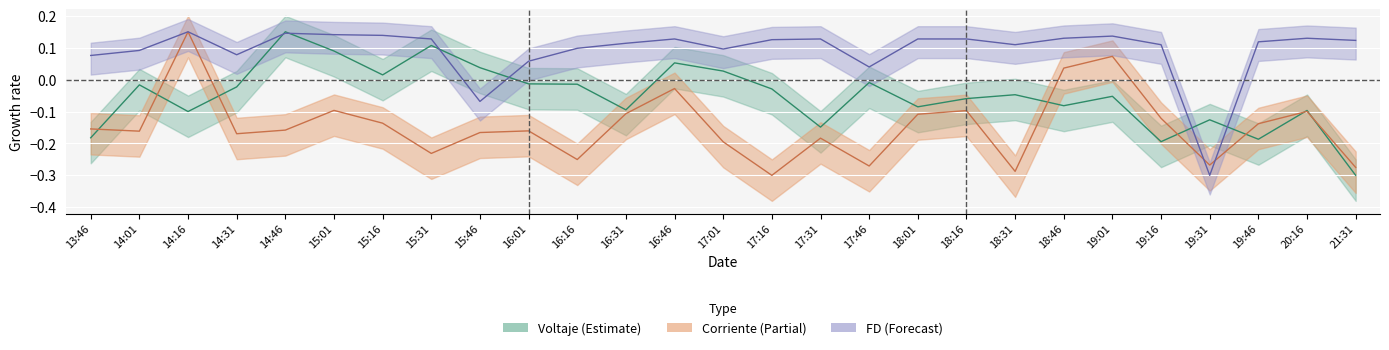

How many data points does each series have?

27